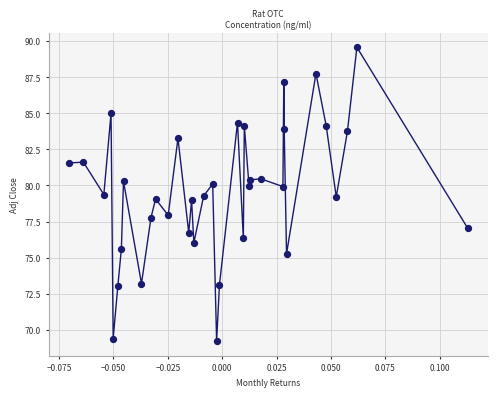

What is the range of Y values (max minus min)?

20.4